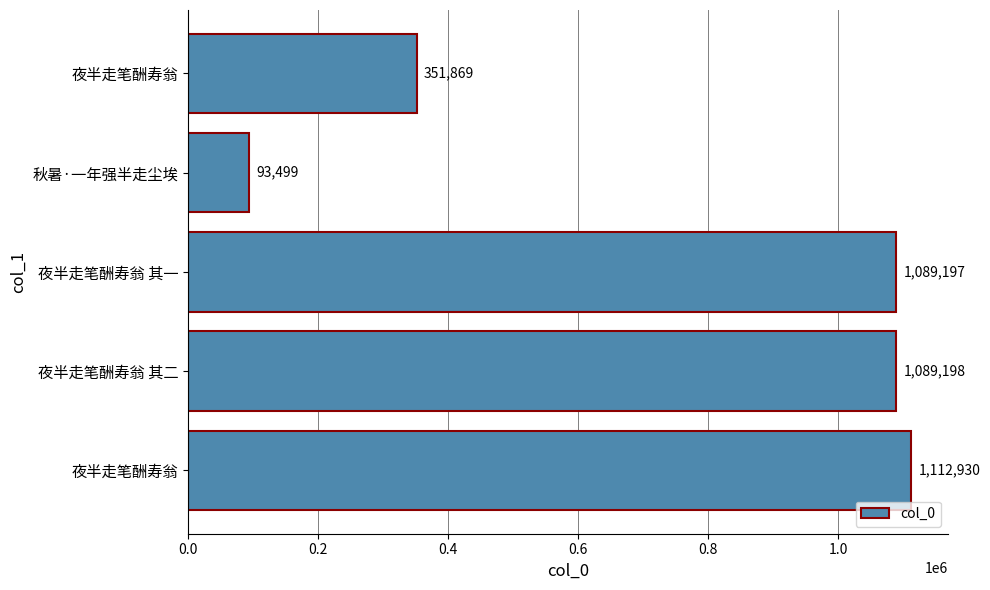

How many values are below 1089197?

2